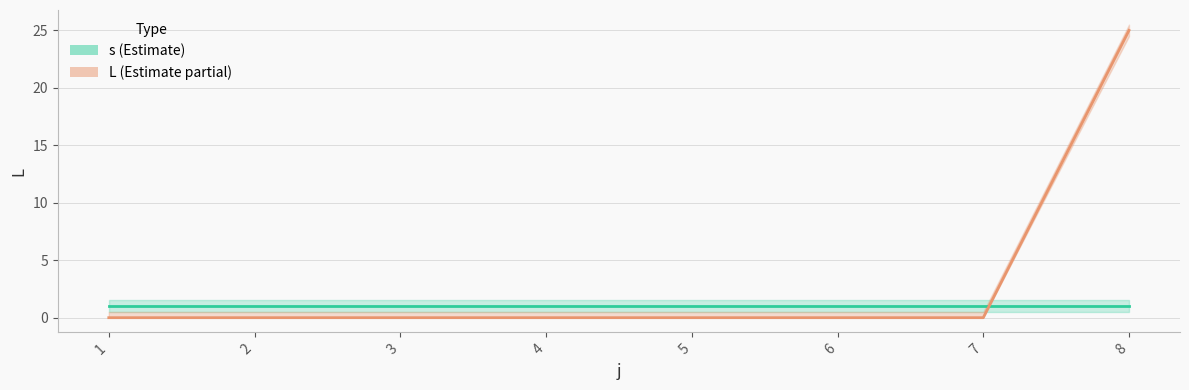

Is it true that s_line equals 2 at 2?

False